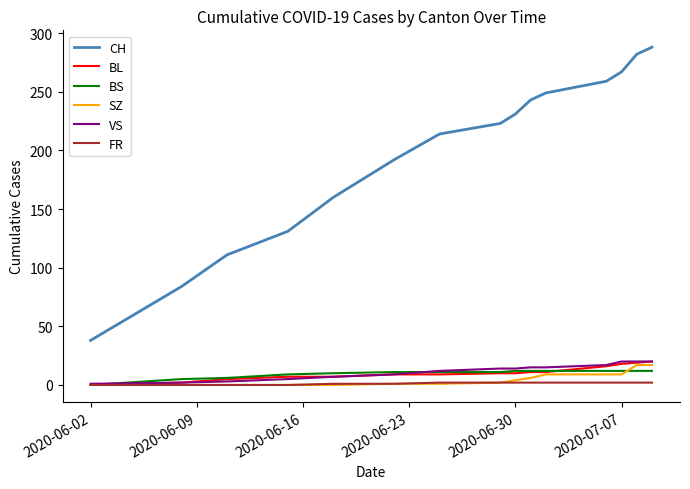

True or false: FR and CH cross at least once.

False